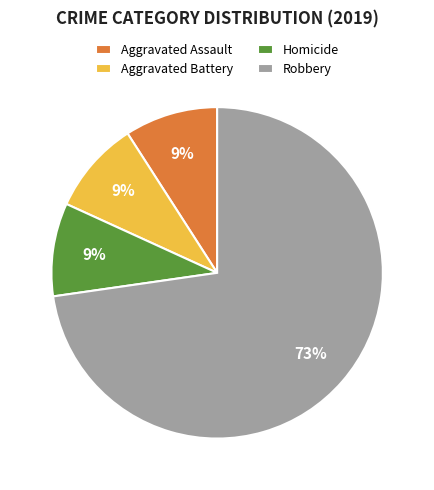

Approximately how many times larger is the value at Homicide compared to Aggravated Battery?

1.0